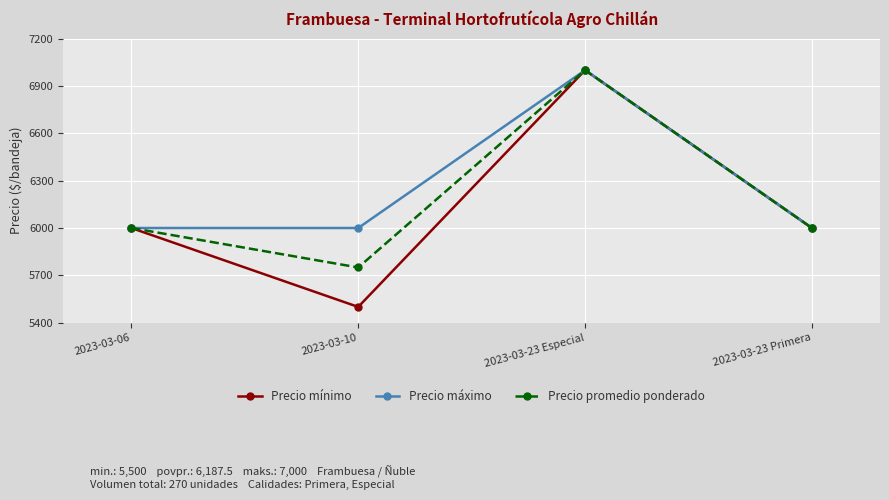

Which series has the largest range (max minus min)?

Precio mínimo